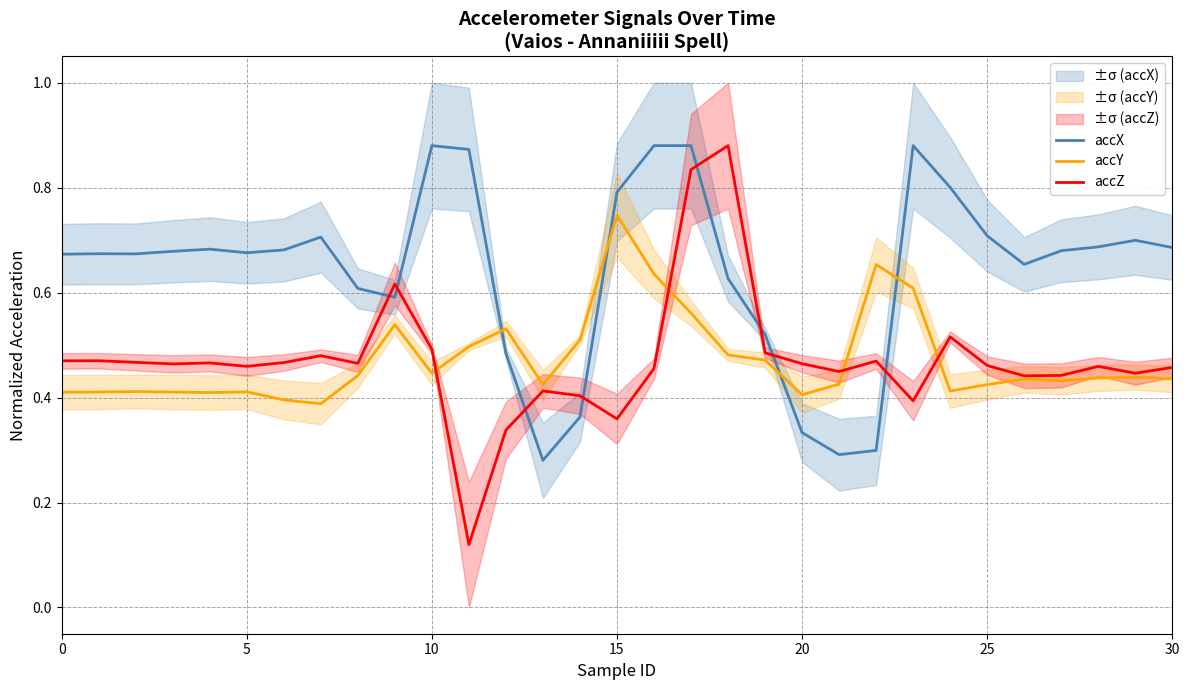

True or false: accX and accY cross at least once.

True